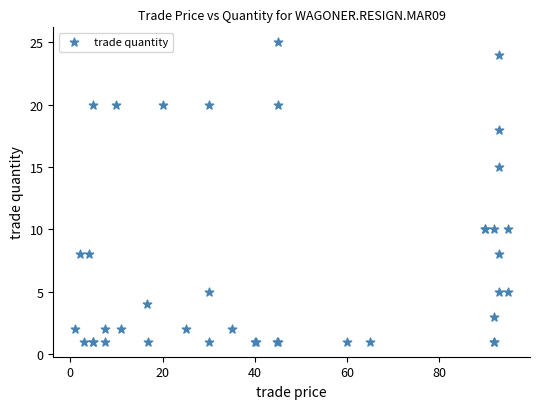

What Y value in the scatter plot is closest to 13?

15